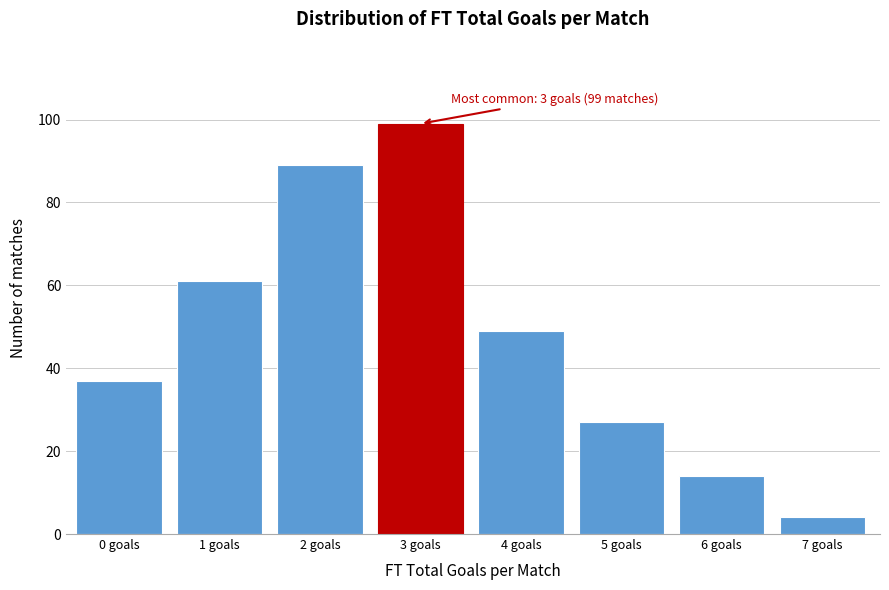

Reading left to right, list all the values displayed in this chart.

0 goals=37	1 goals=61	2 goals=89	3 goals=99	4 goals=49	5 goals=27	6 goals=14	7 goals=4